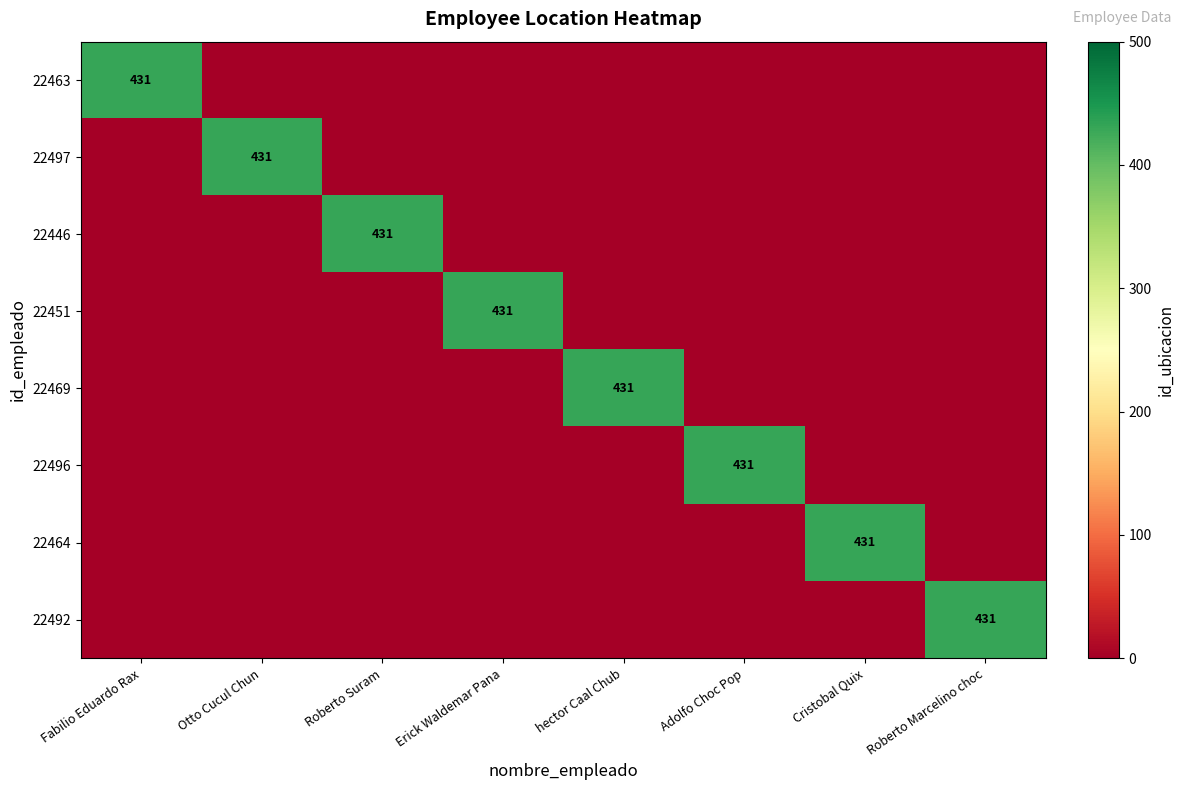

At which category is the sum across all series the highest?

Fabilio Eduardo Rax